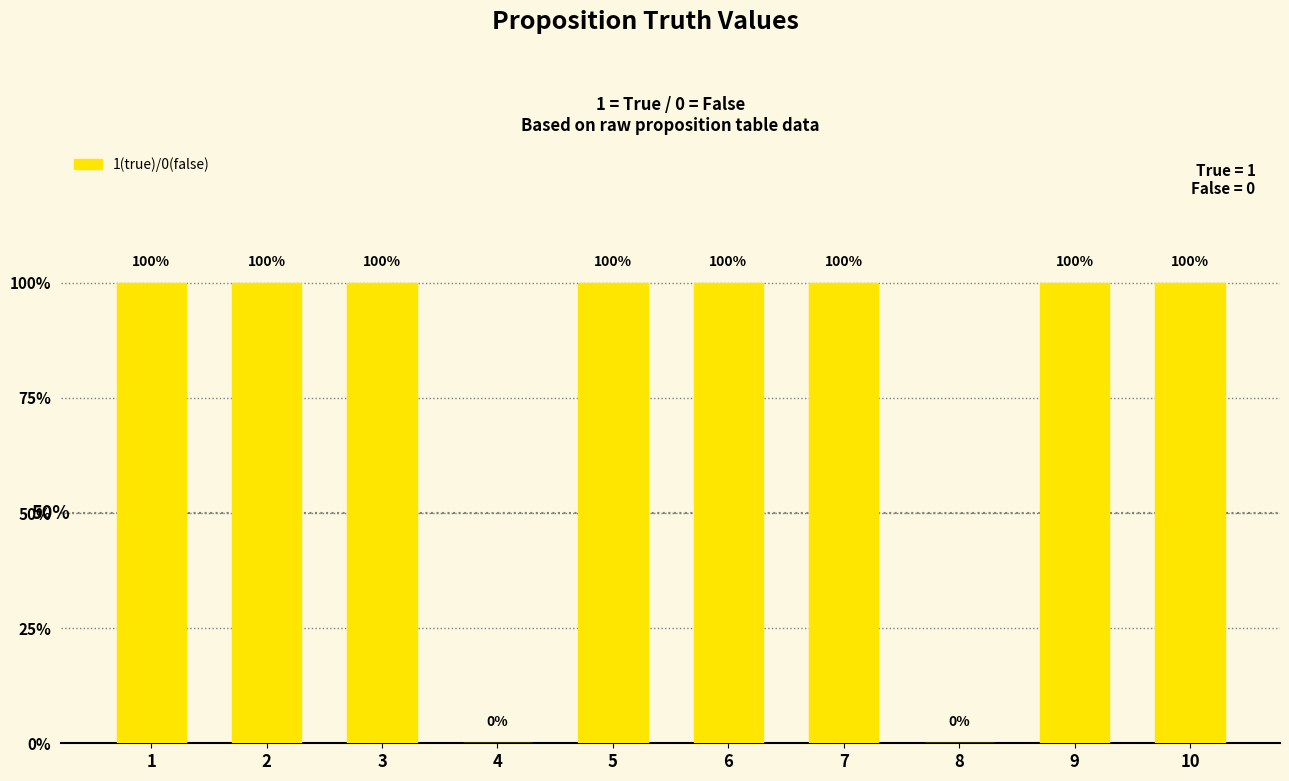

How many values are between 1 and 2?

8